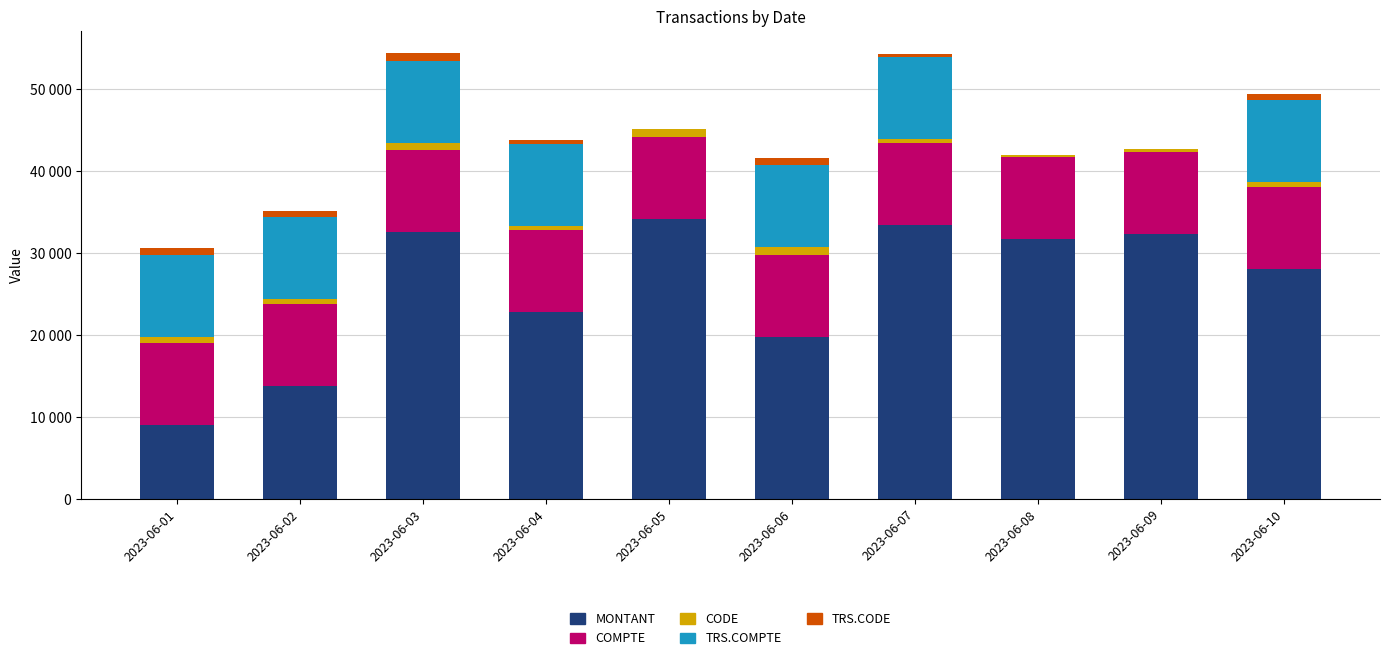

List the series in order of their peak value, lowest first.

CODE, TRS.CODE, TRS.COMPTE, COMPTE, MONTANT